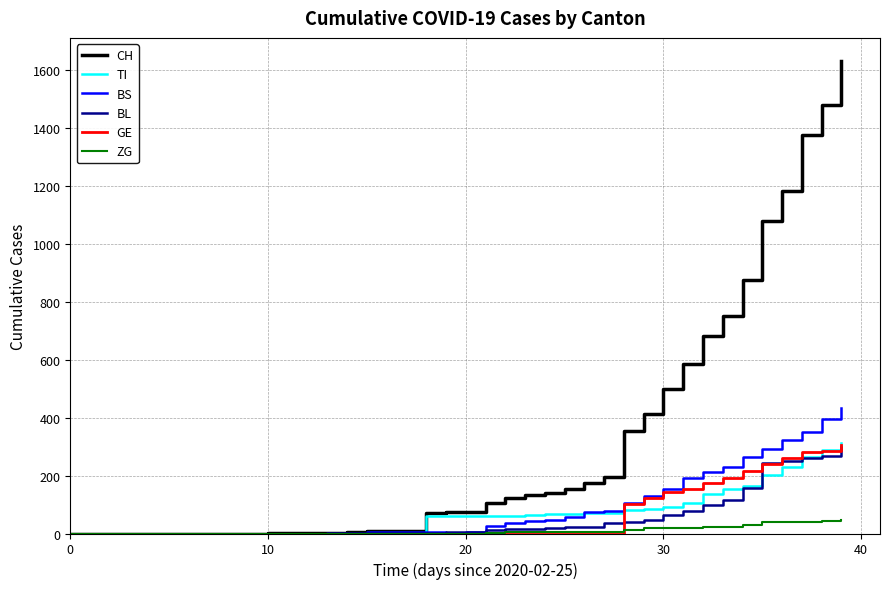

Which series has the largest total across all categories?

CH